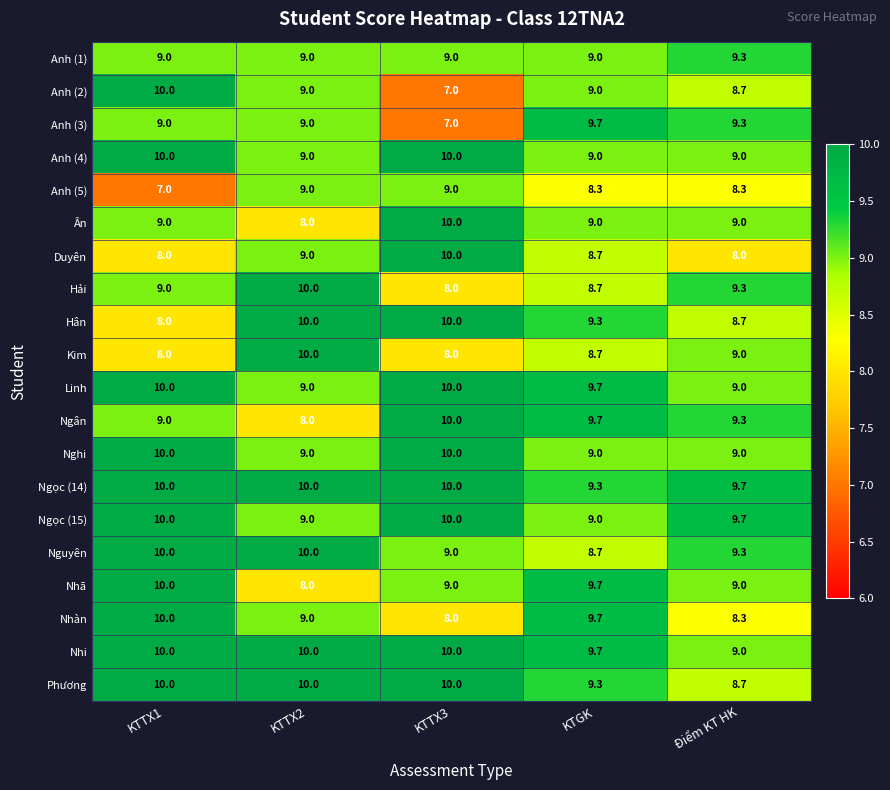

Is it true that Kim equals 8.7 at KTGK?

True